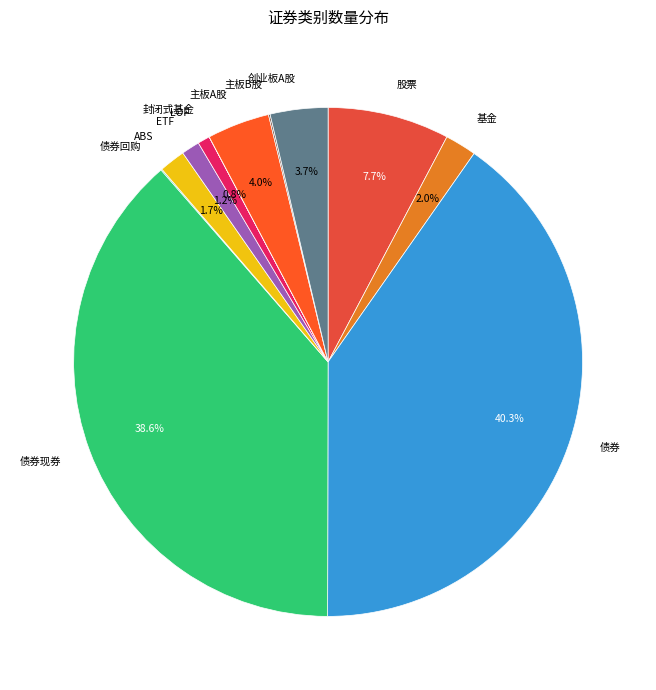

Combined, do ETF and 主板A股 account for over 50%?

No